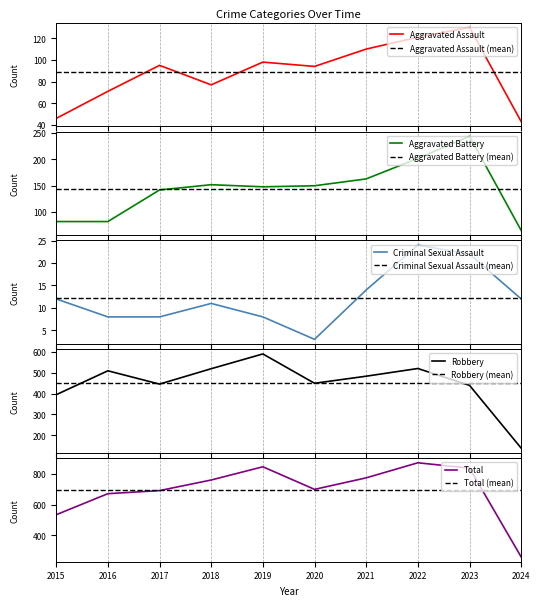

List the labels in order of Aggravated Battery value, smallest first.

2024, 2015, 2016, 2017, 2019, 2020, 2018, 2021, 2022, 2023